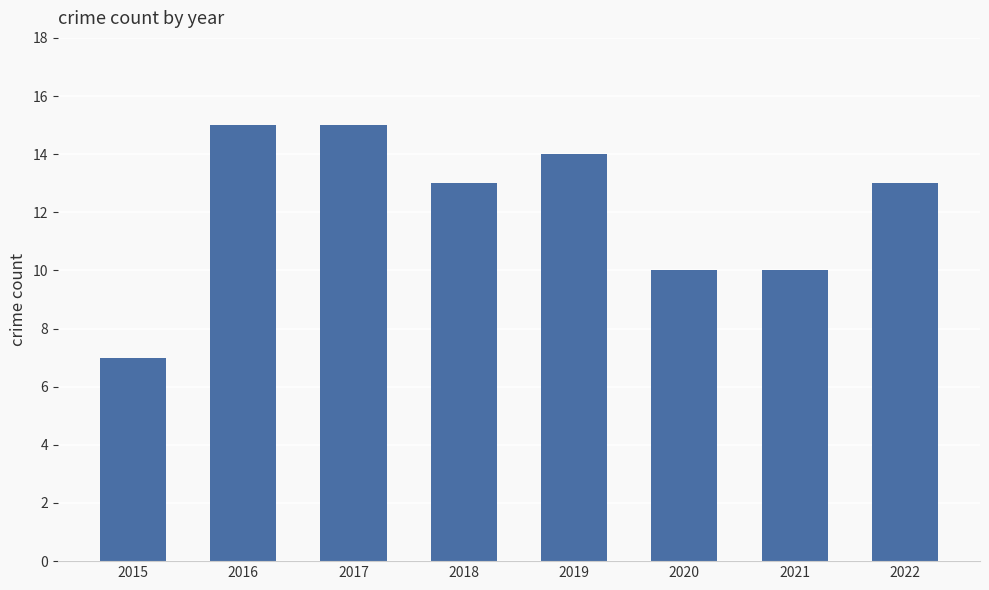

Reading right to left, what are all the values shown in this chart?

2022=13	2021=10	2020=10	2019=14	2018=13	2017=15	2016=15	2015=7